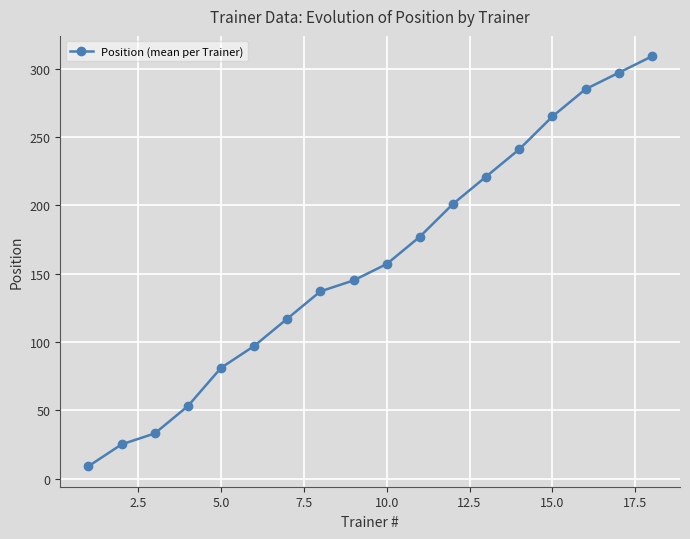

What is the average value?

158